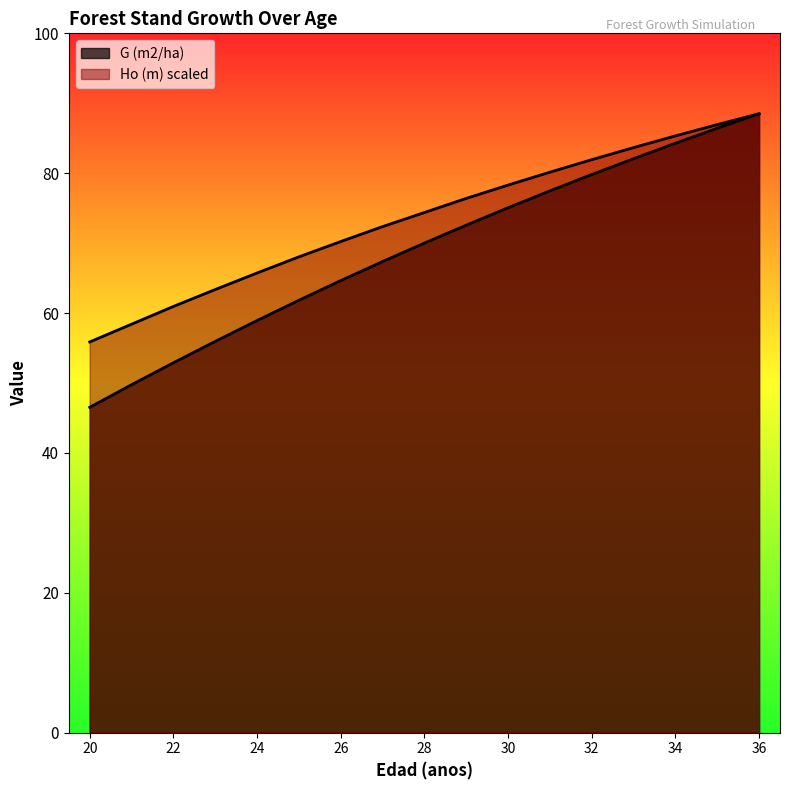

Where is Ho (m) nearest to the value 46?

26